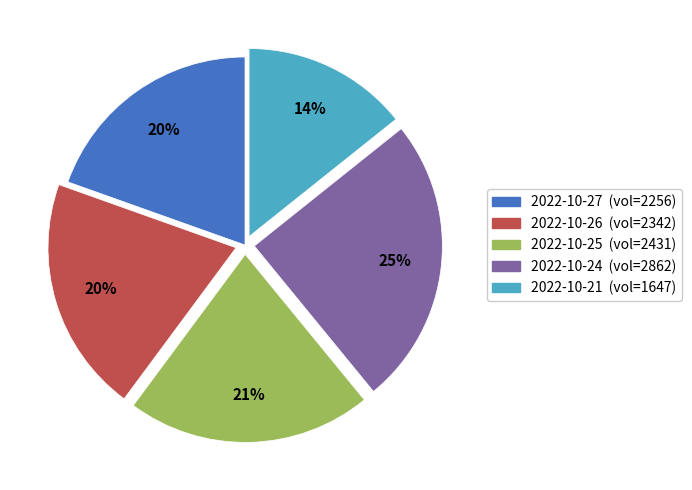

Is the sum of 2022-10-25 (vol=2431) and 2022-10-27 (vol=2256) greater than half?

No